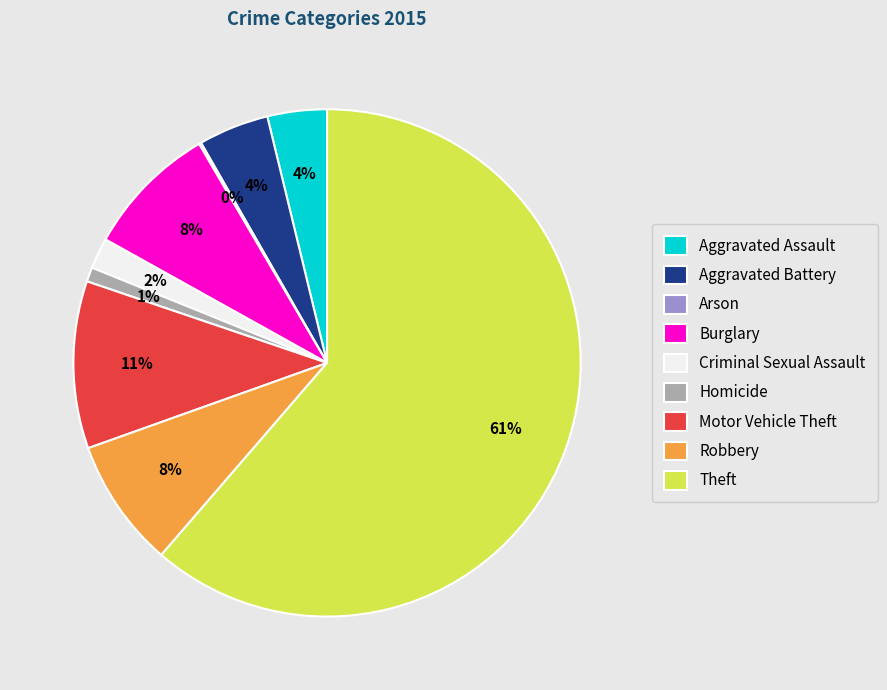

Is there any slice that represents more than half of the pie?

Yes